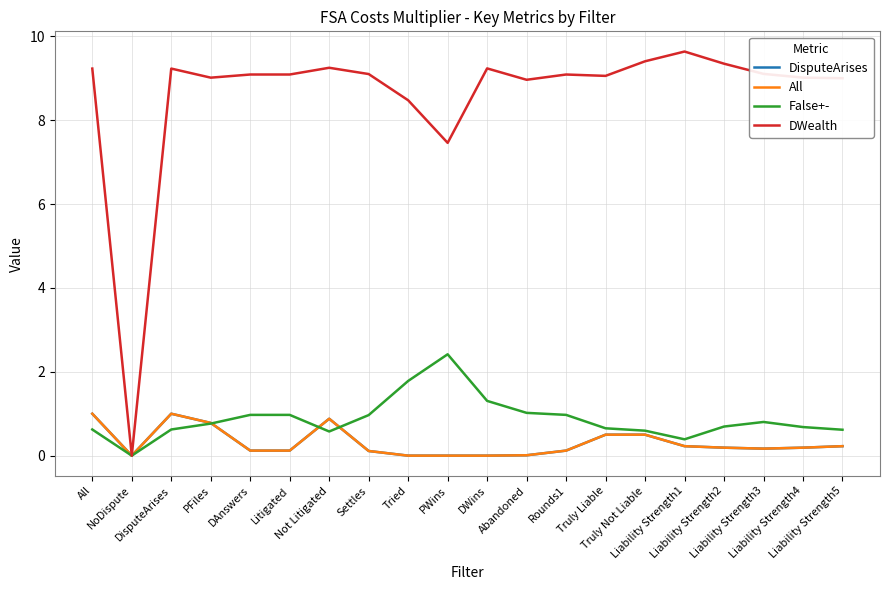

What is the sum of all False+- values?

17.4